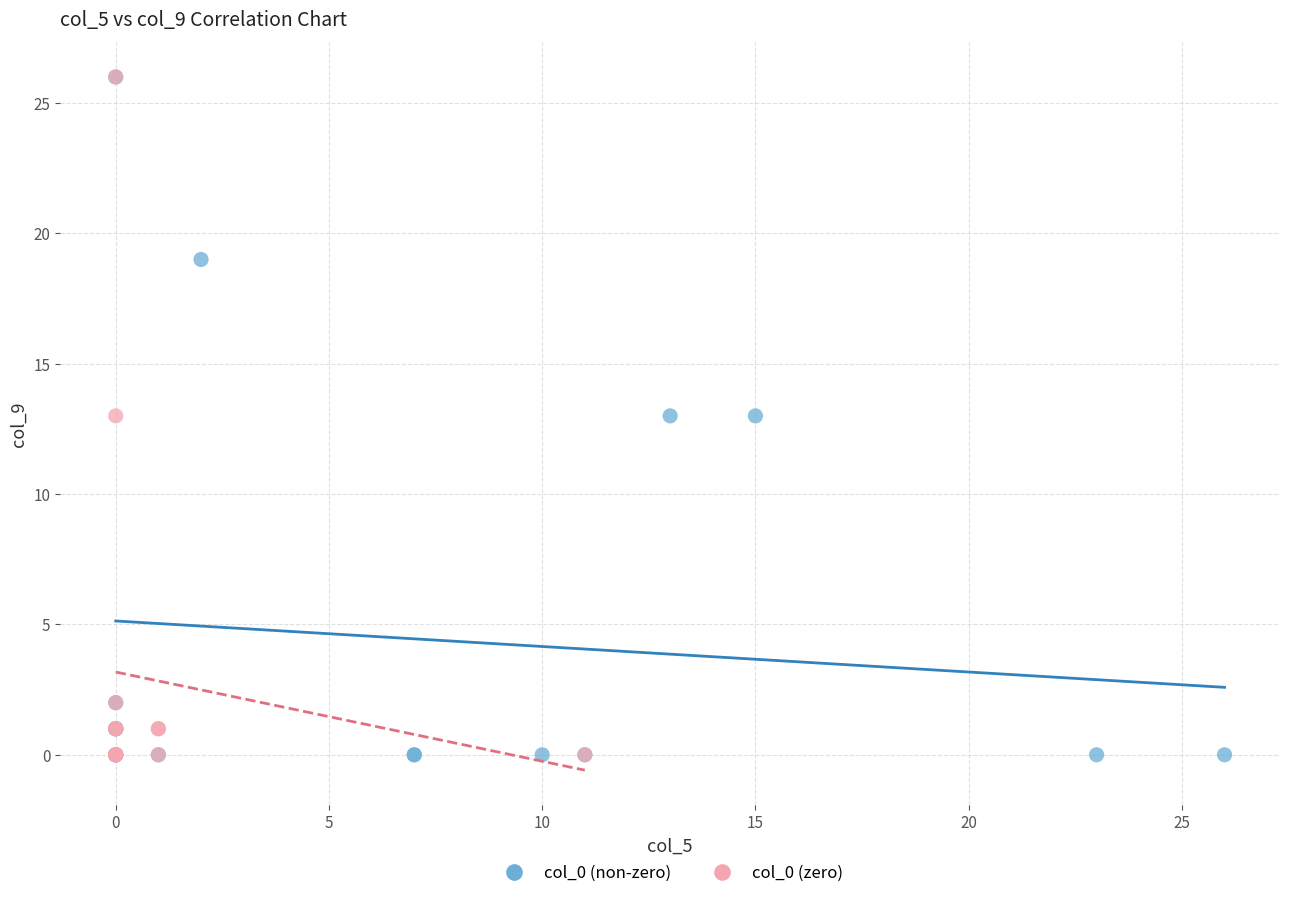

What are all the series names shown in the legend?

col_0 (non-zero), col_0 (zero)